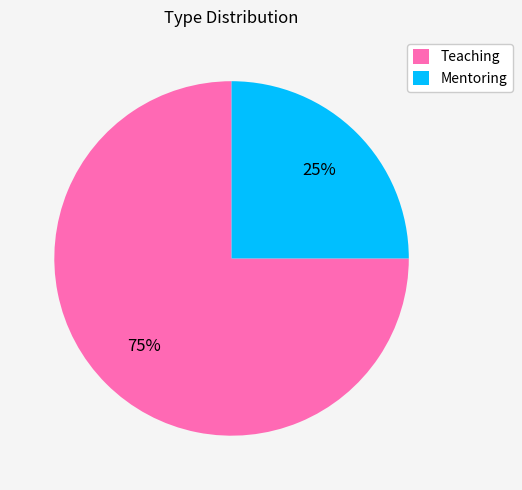

Does Mentoring represent more than half of the total?

No